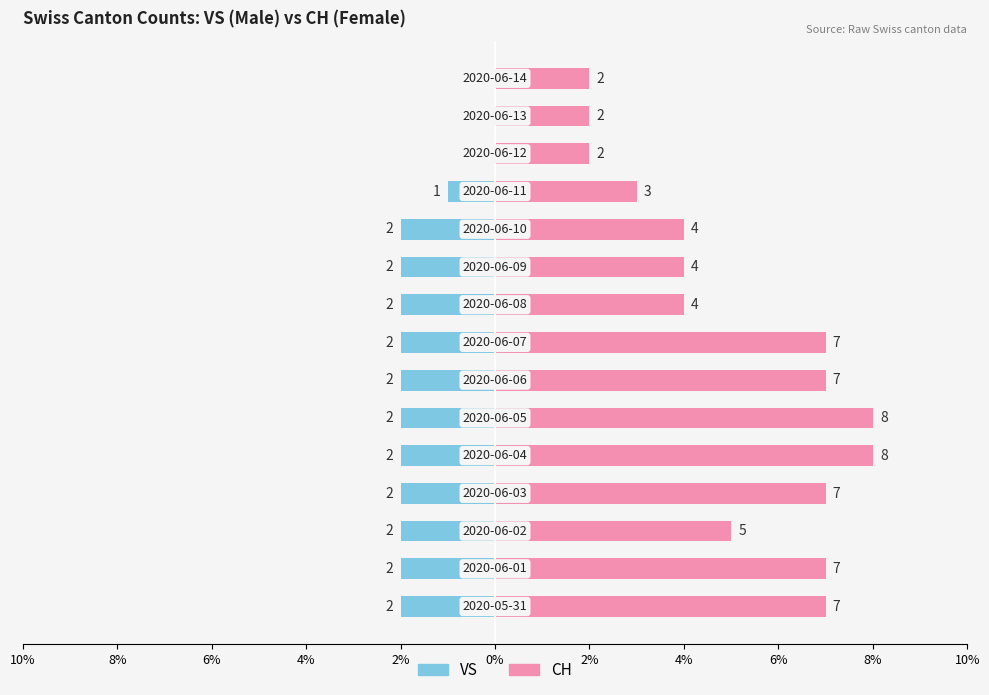

What is the difference between the highest and lowest values at 14?

2